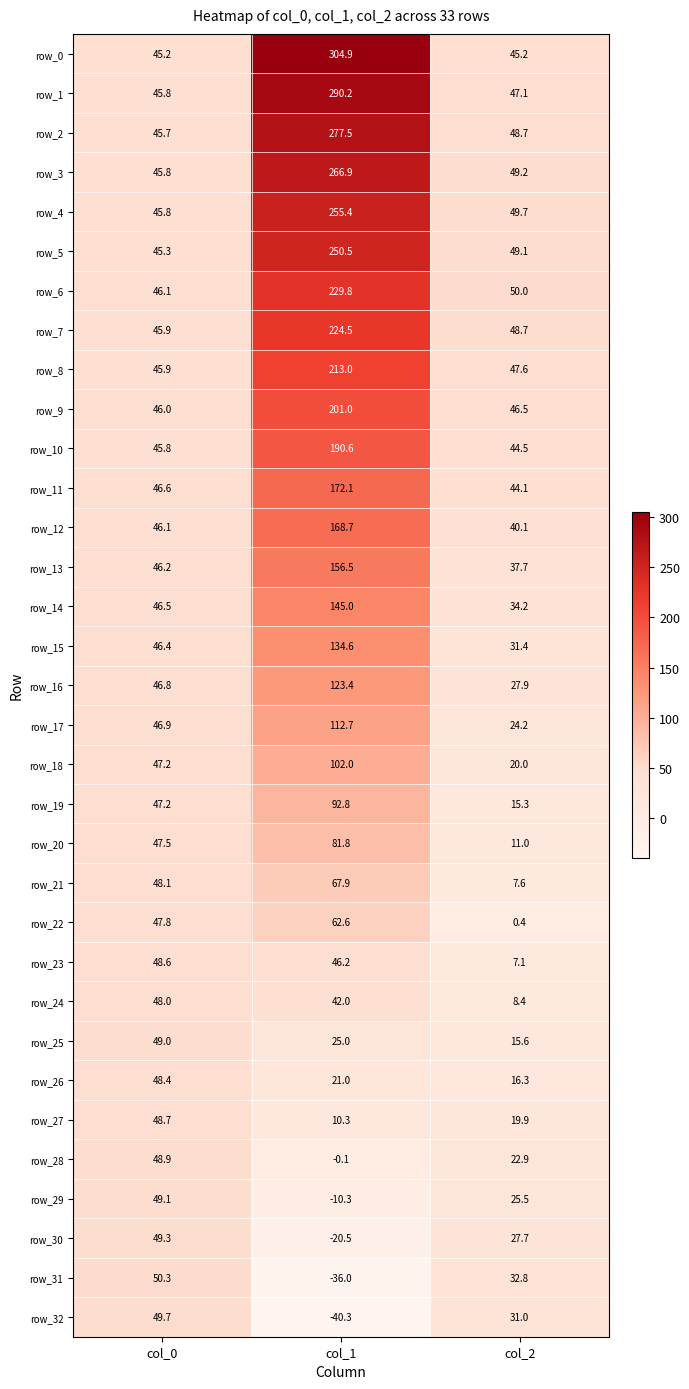

What is the sum of the row_32 values at col_1 and col_2?

-9.3